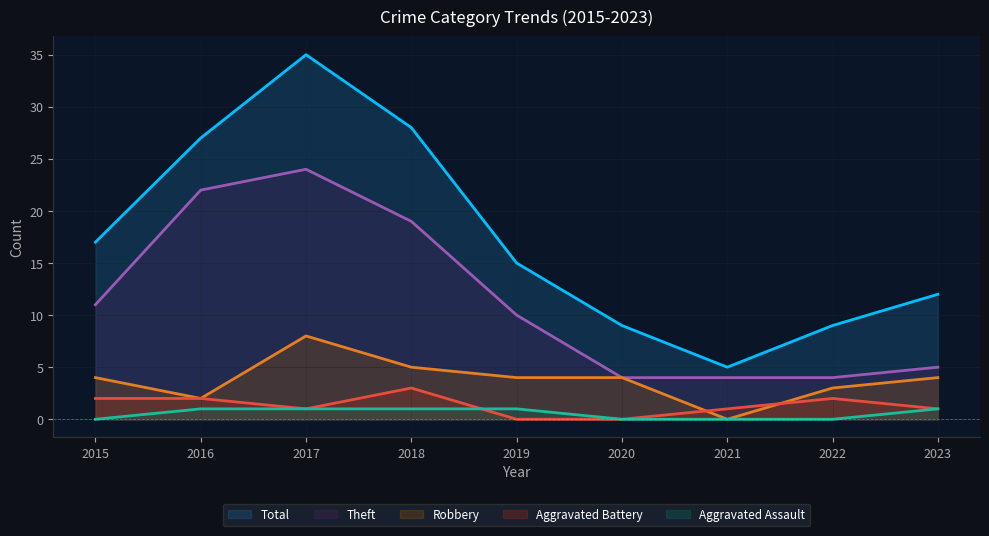

Which series has the largest total across all categories?

Total